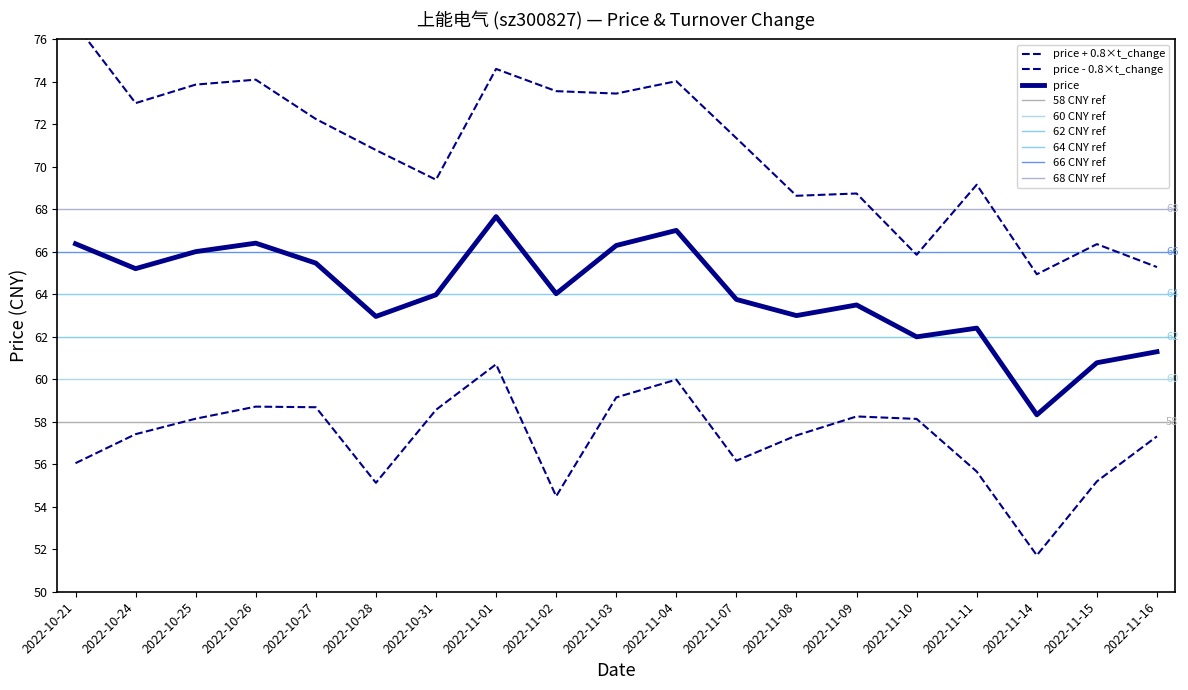

What is the sum of the values at 2022-11-15 and 2022-11-09?

124.3